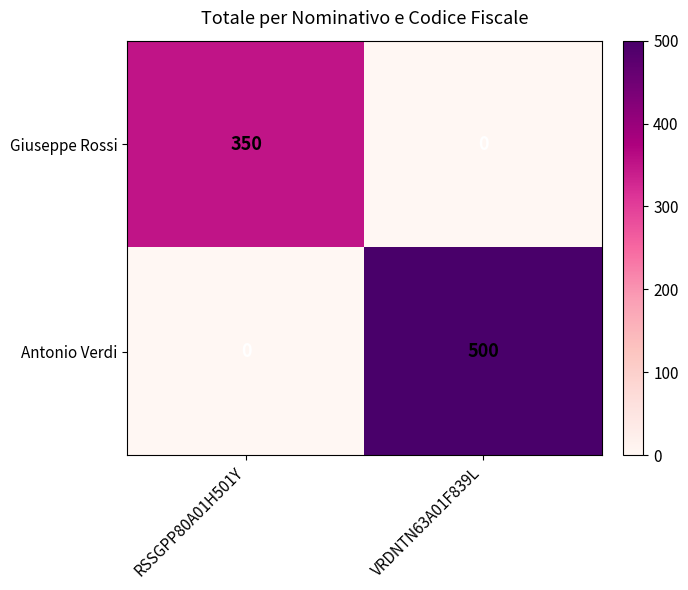

At which category is the sum across all series the highest?

VRDNTN63A01F839L